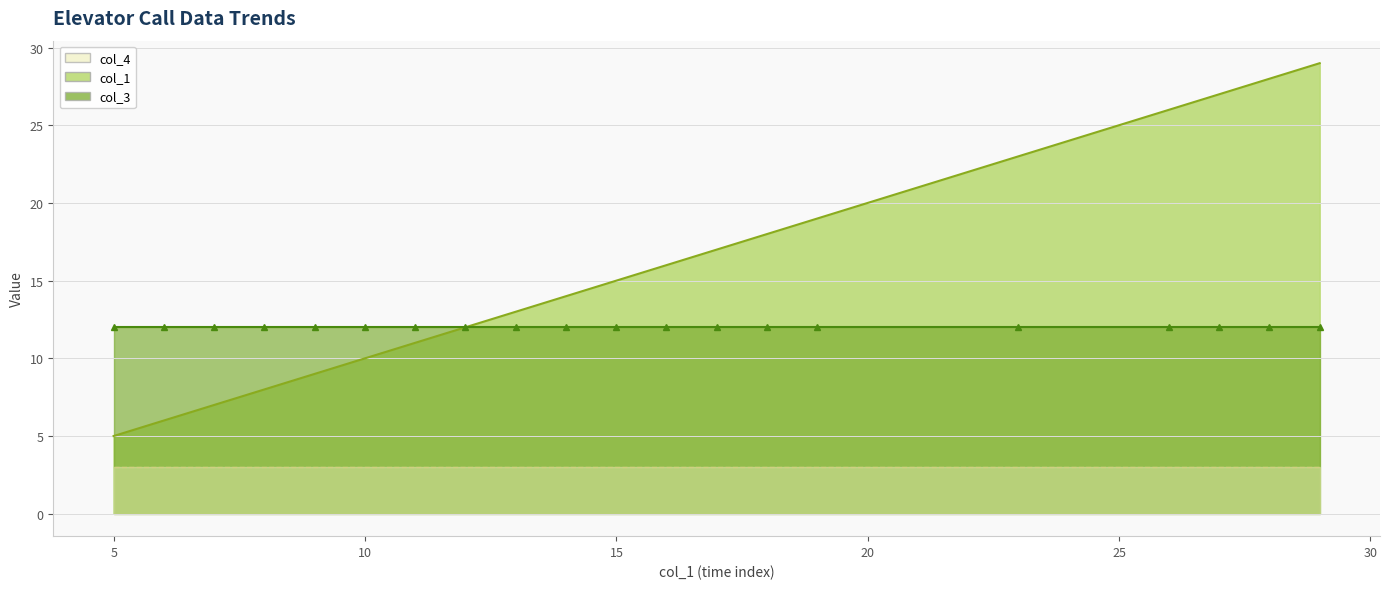

Which series has the largest total across all categories?

col_1